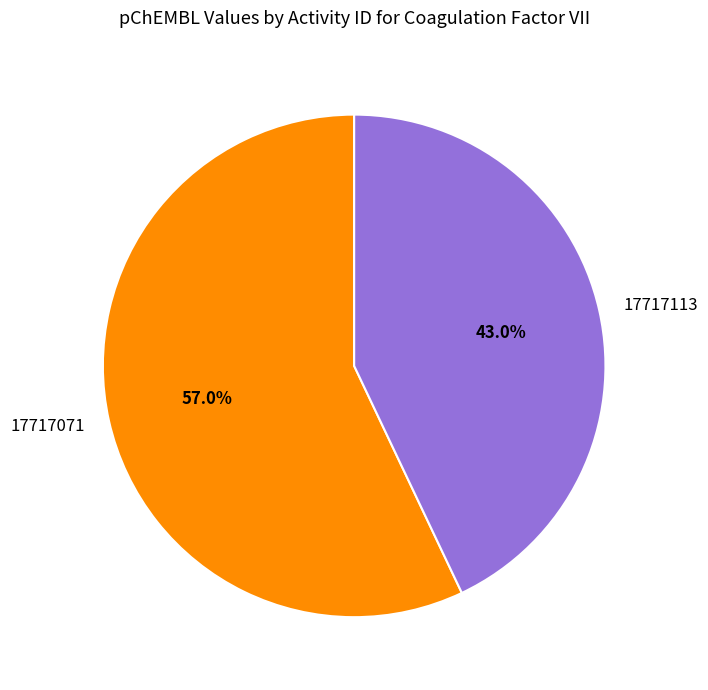

How many slices are in this pie chart?

2